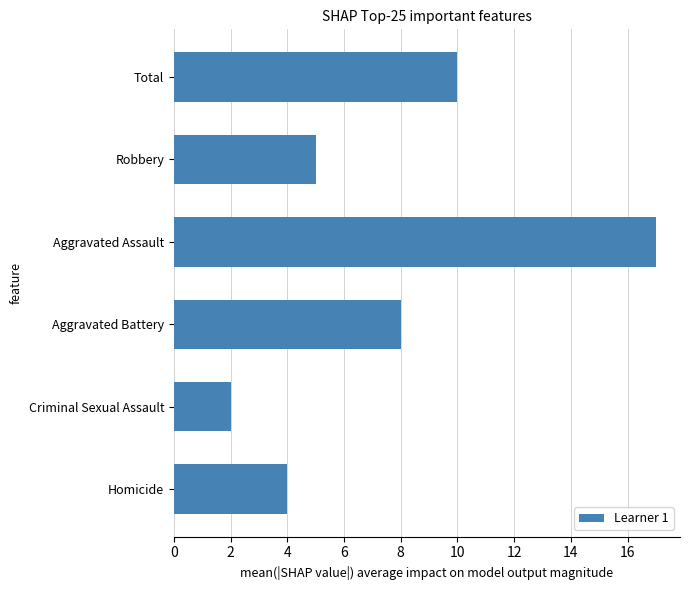

Are the bars grouped side by side (vs. stacked)?

No